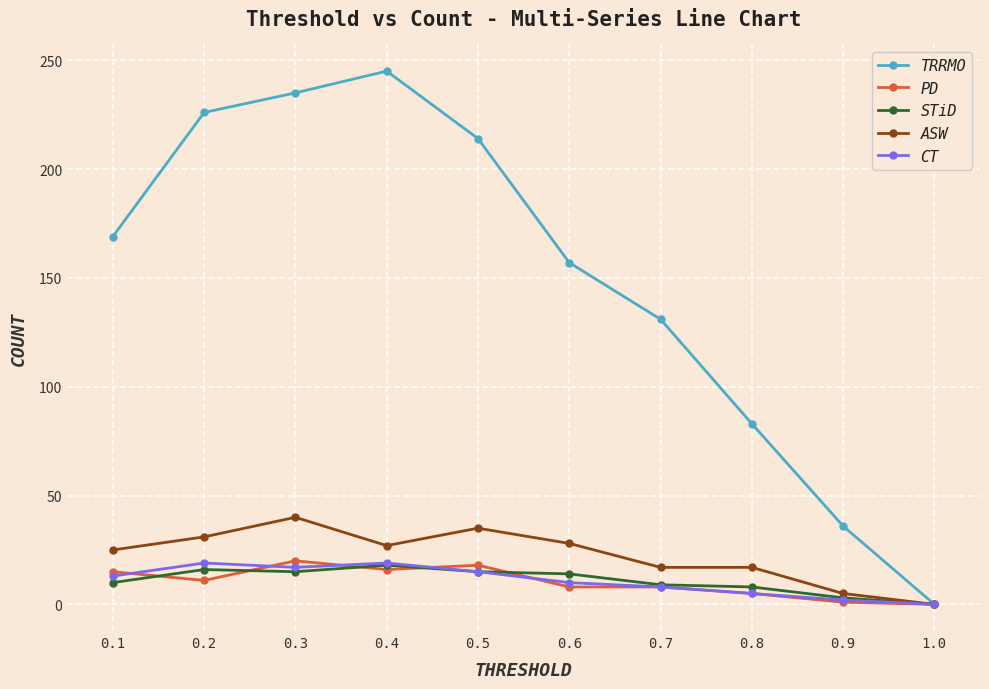

Which series has the widest spread of values?

TRRMO